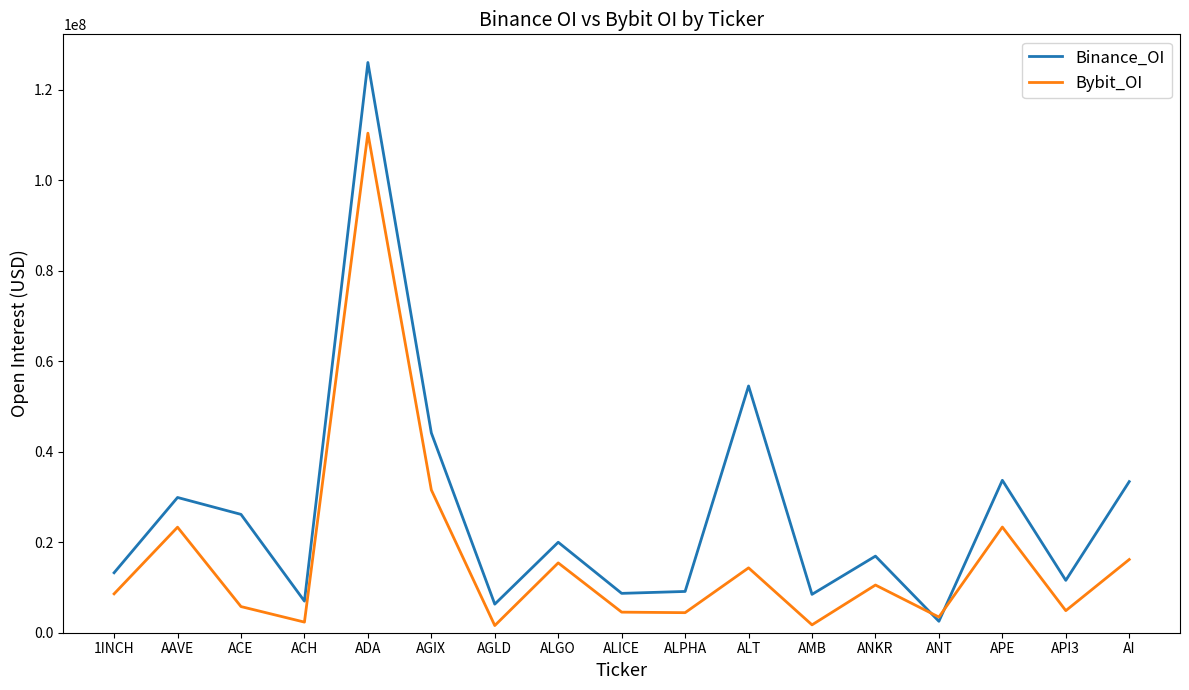

How many times do Bybit_OI and Binance_OI cross each other?

2